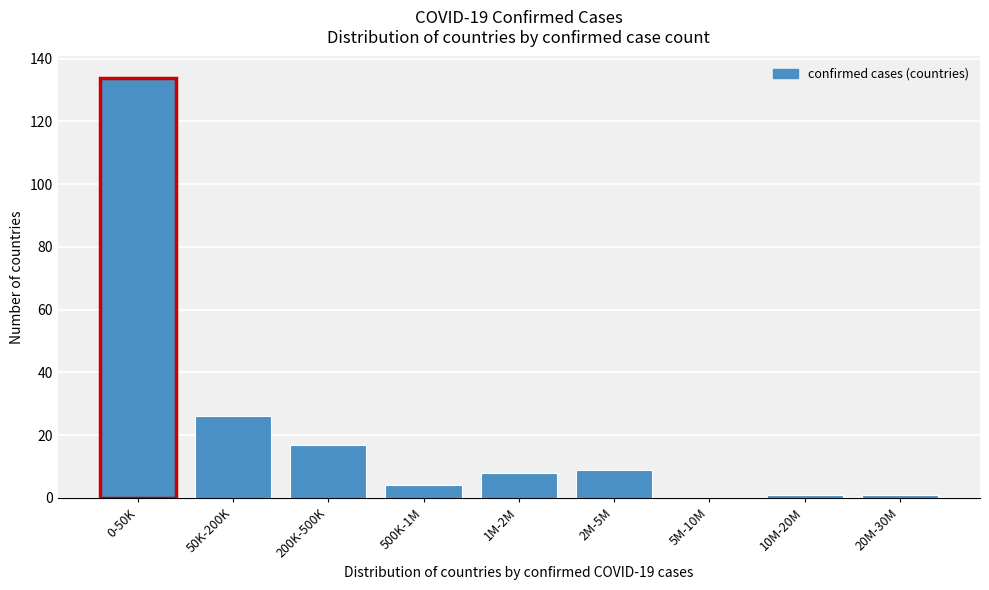

Reading left to right, what are all the values shown in this chart?

0-50K=134	50K-200K=26	200K-500K=17	500K-1M=4	1M-2M=8	2M-5M=9	5M-10M=0	10M-20M=1	20M-30M=1